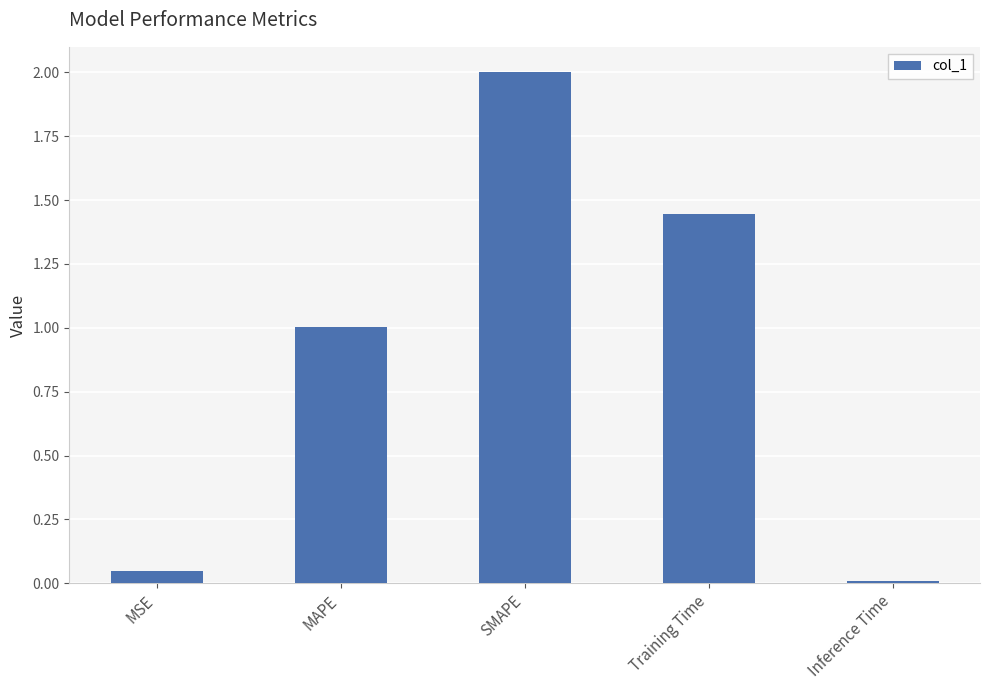

What is the sum of all values?

4.5